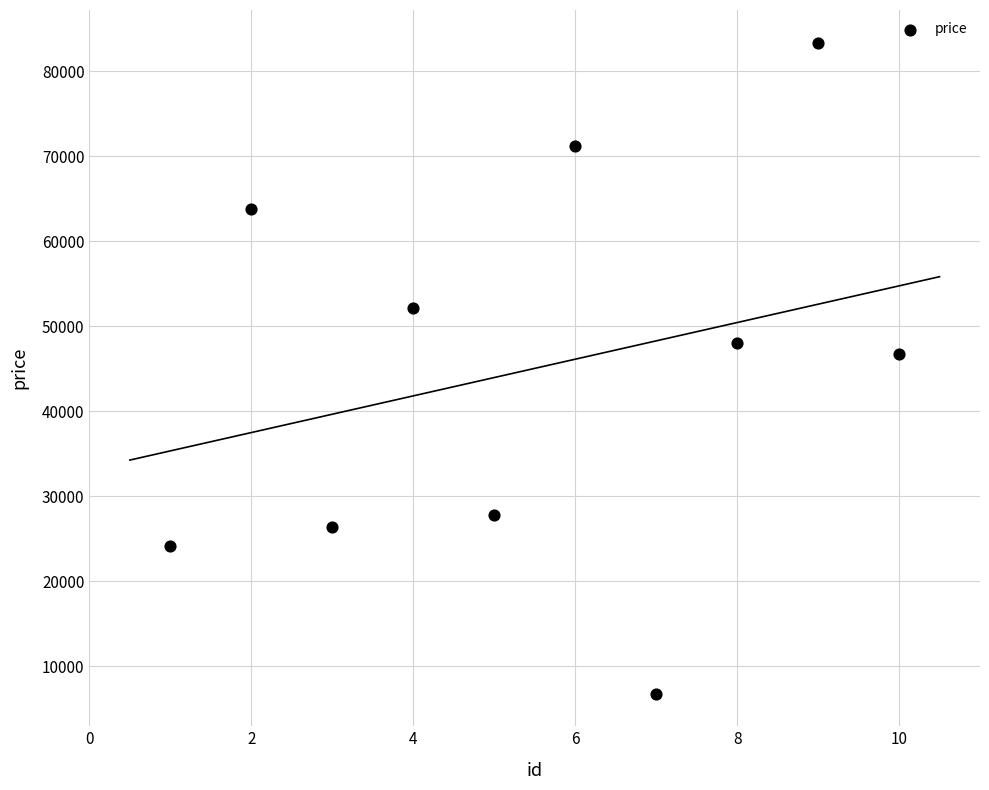

What is the range of Y values (max minus min)?

76601